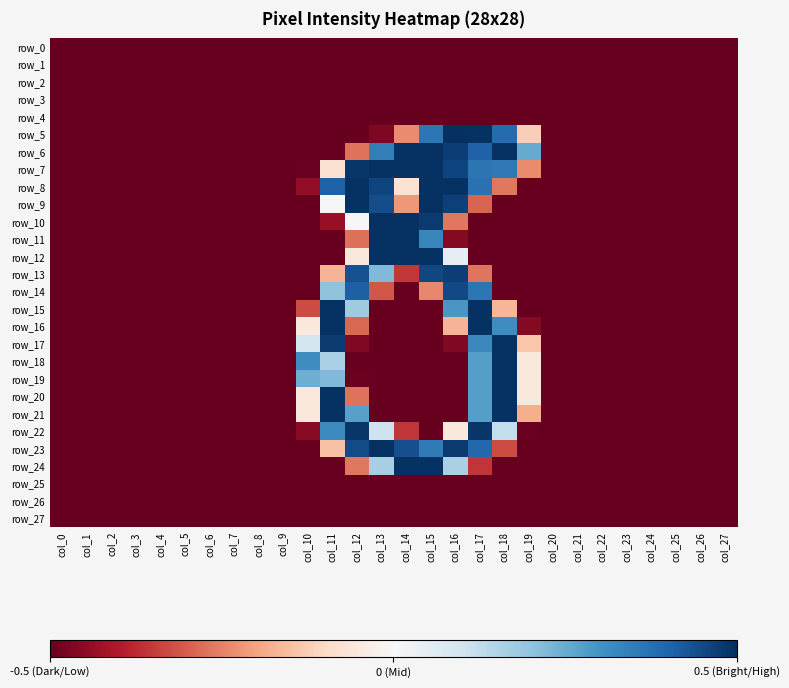

Which series has the largest total across all categories?

row_7